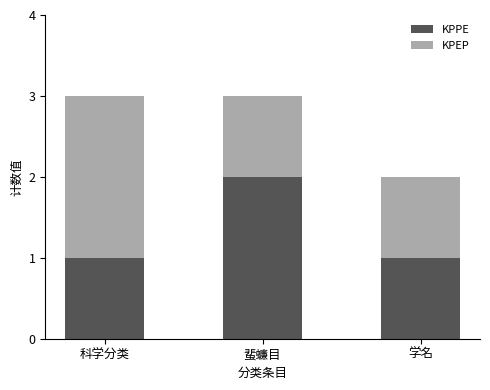

The KPPE series shows 1 at 科学分类. True or false?

True